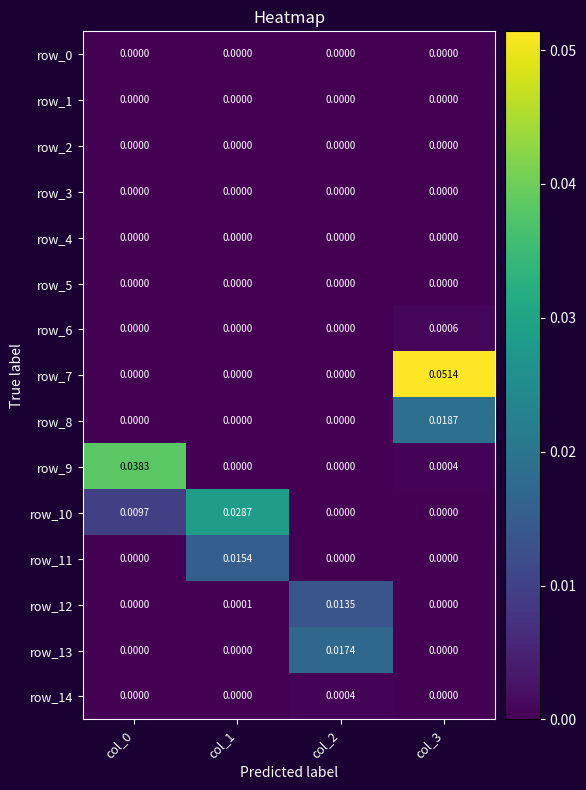

How many values in the row_10 series exceed 0?

2